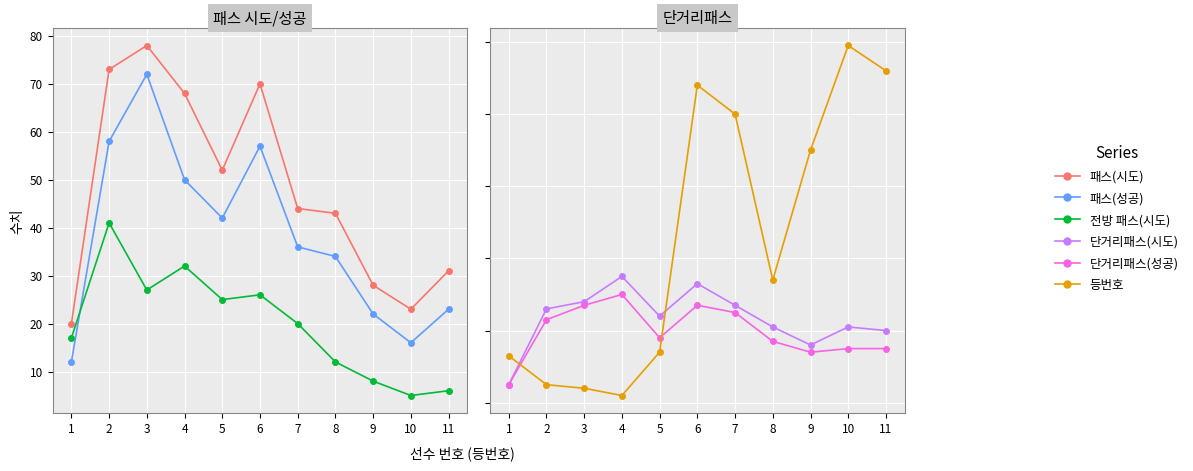

Reading left to right, what are all the values shown in this chart?

패스(시도): 1=20	2=73	3=78	4=68	5=52	6=70	7=44	8=43	9=28	10=23	11=31
패스(성공): 1=12	2=58	3=72	4=50	5=42	6=57	7=36	8=34	9=22	10=16	11=23
전방 패스(시도): 1=17	2=41	3=27	4=32	5=25	6=26	7=20	8=12	9=8	10=5	11=6
단거리패스(시도): 1=5	2=26	3=28	4=35	5=24	6=33	7=27	8=21	9=16	10=21	11=20
단거리패스(성공): 1=5	2=23	3=27	4=30	5=18	6=27	7=25	8=17	9=14	10=15	11=15
등번호: 1=13	2=5	3=4	4=2	5=14	6=88	7=80	8=34	9=70	10=99	11=92